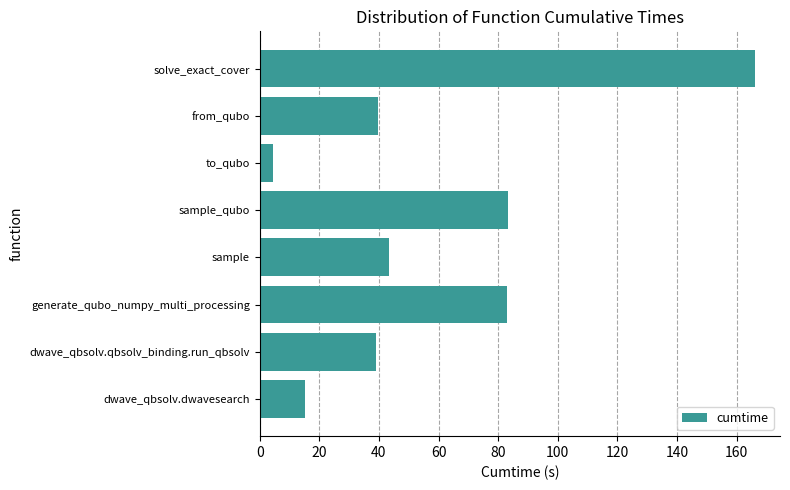

Does the chart contain stacked bars?

No